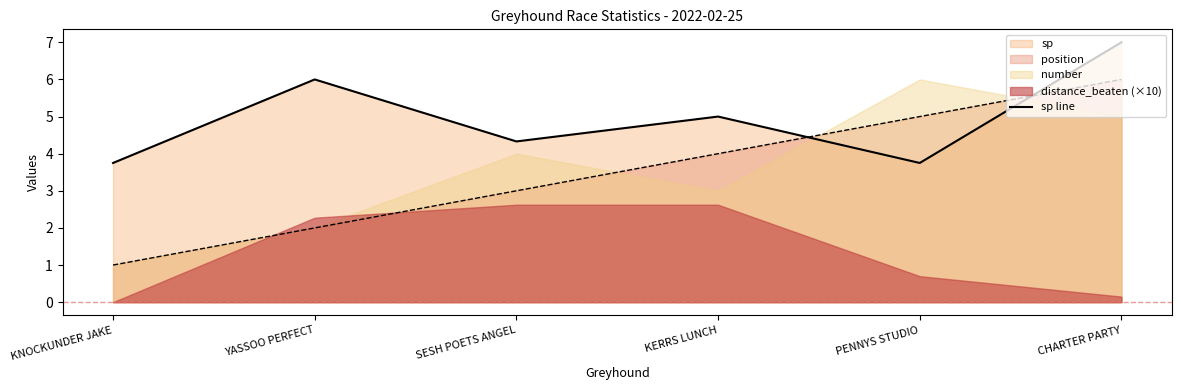

List the labels in order of value, smallest first.

KNOCKUNDER JAKE, PENNYS STUDIO, SESH POETS ANGEL, KERRS LUNCH, YASSOO PERFECT, CHARTER PARTY